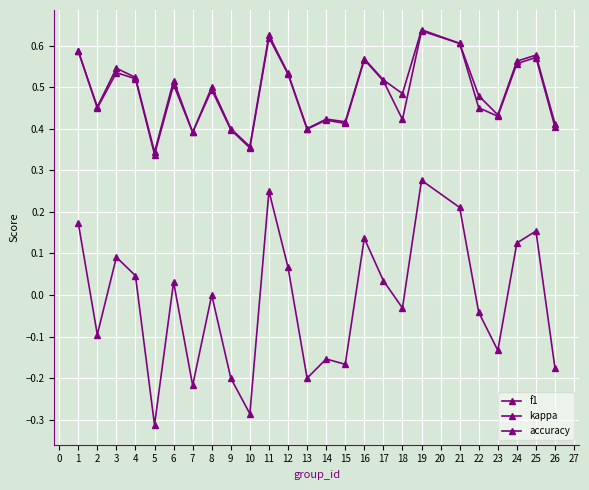

Does the chart have visible grid lines?

Yes